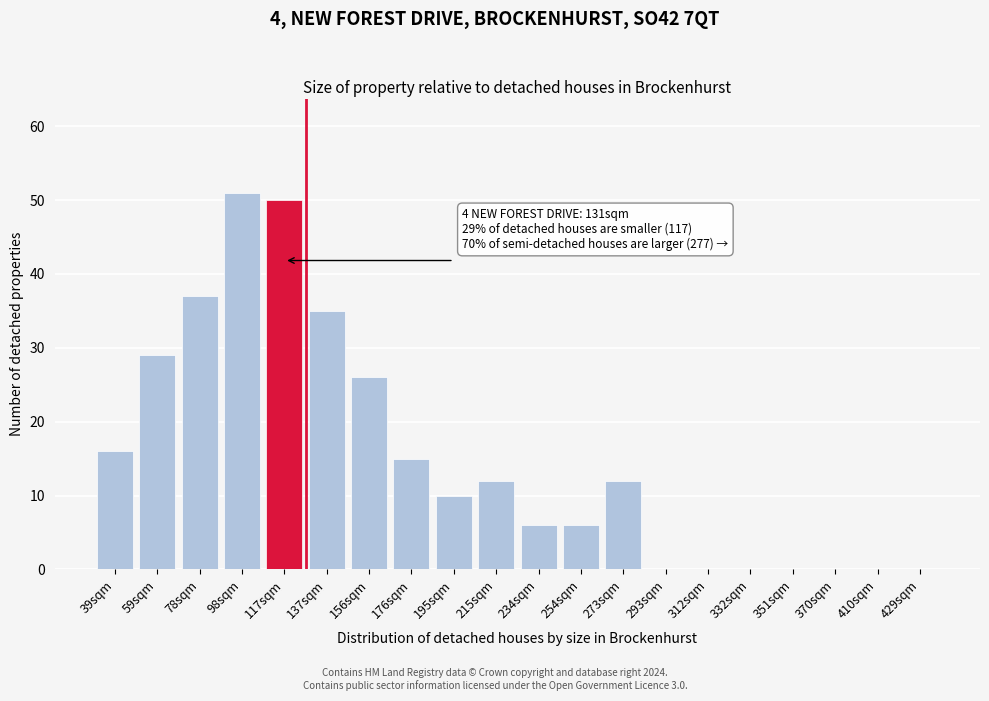

Reading left to right, list all the values displayed in this chart.

39sqm=16	59sqm=29	78sqm=37	98sqm=51	117sqm=50	137sqm=35	156sqm=26	176sqm=15	195sqm=10	215sqm=12	234sqm=6	254sqm=6	273sqm=12	293sqm=0	312sqm=0	332sqm=0	351sqm=0	370sqm=0	410sqm=0	429sqm=0